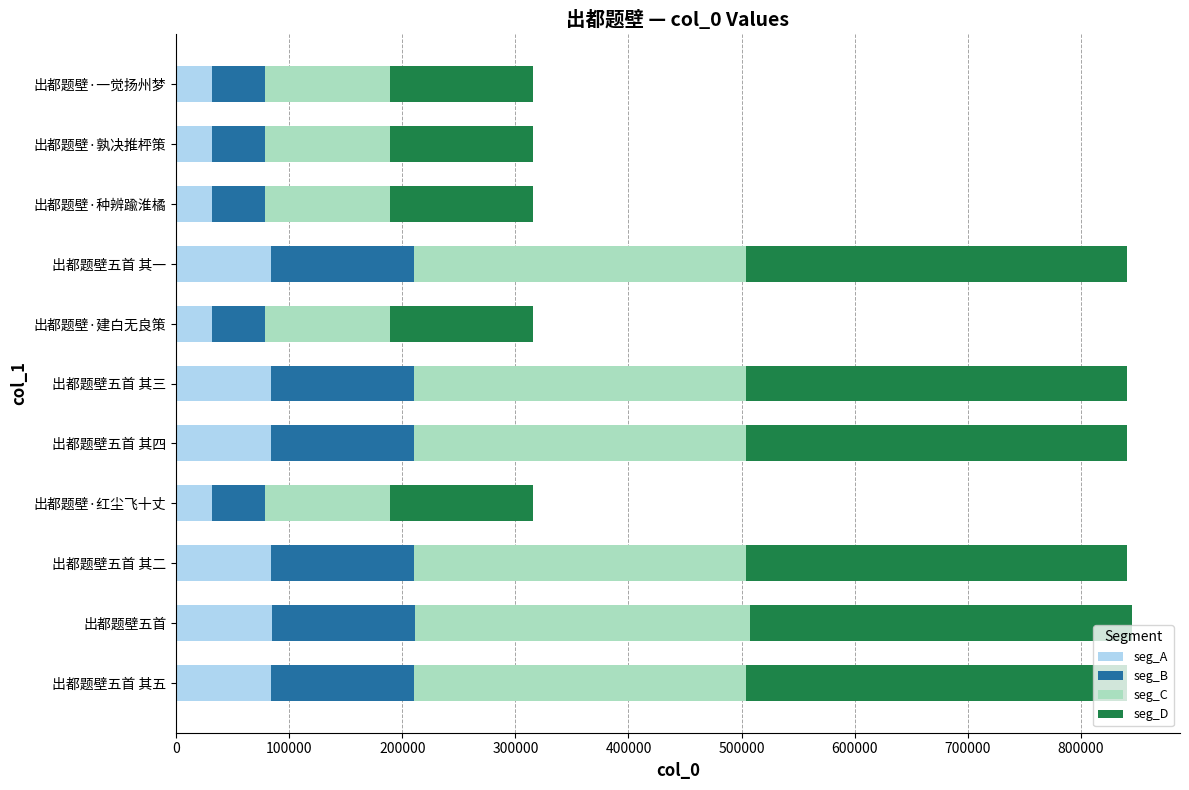

What is the approximate value of seg_A at 出都题壁五首 其三?

84020.5